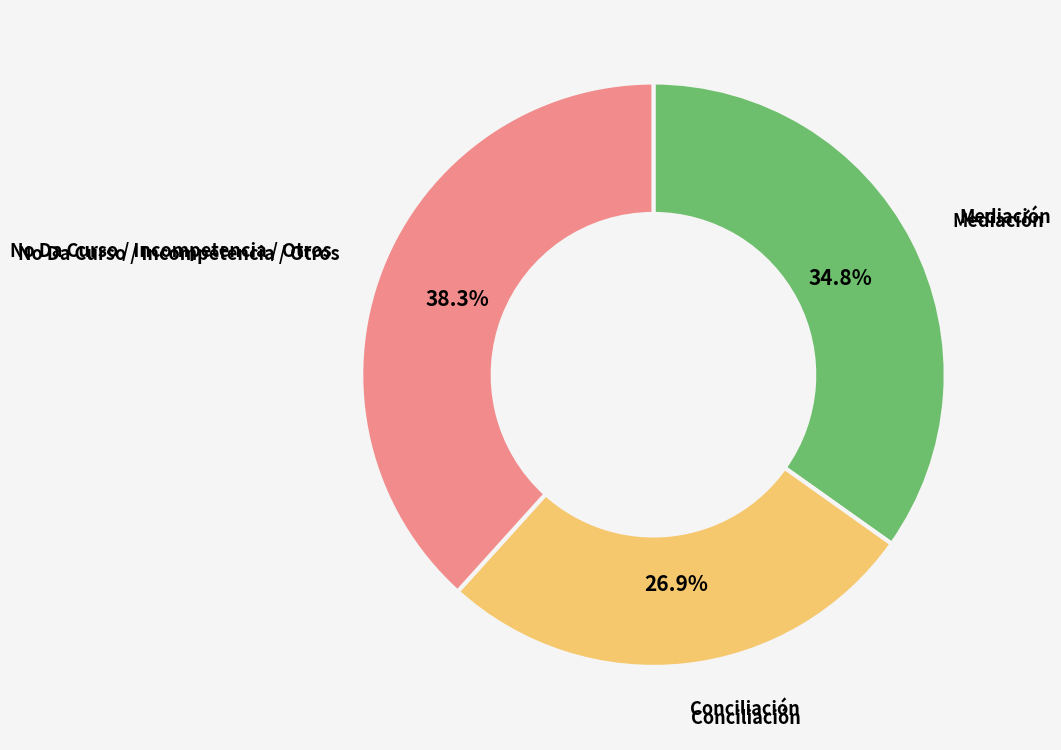

Is there a majority slice in this chart?

No